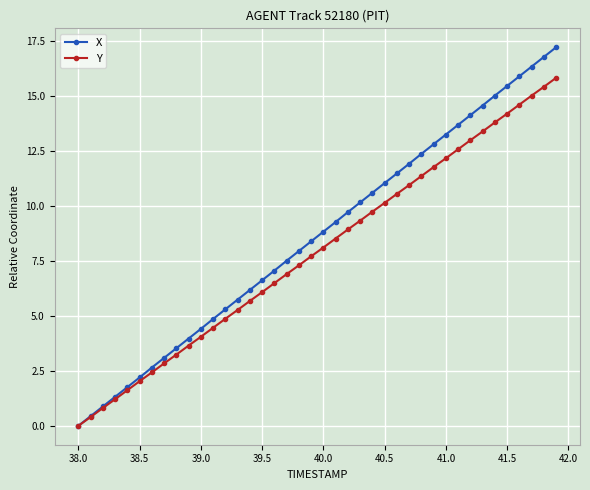

True or false: X has more than 1 interior local peaks.

False